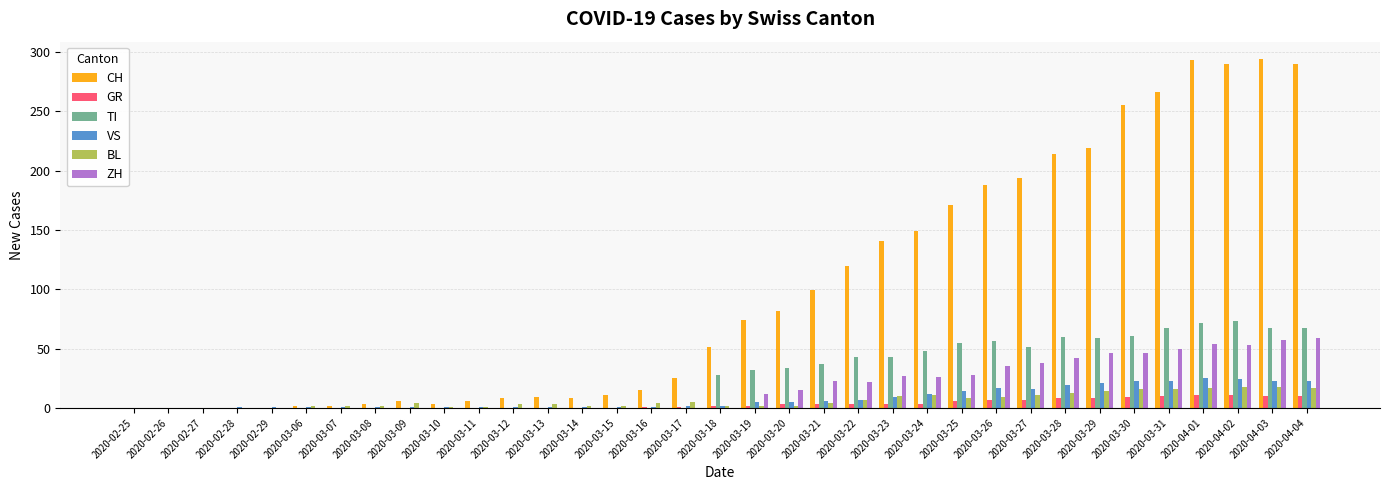

Which series has the largest range (max minus min)?

CH